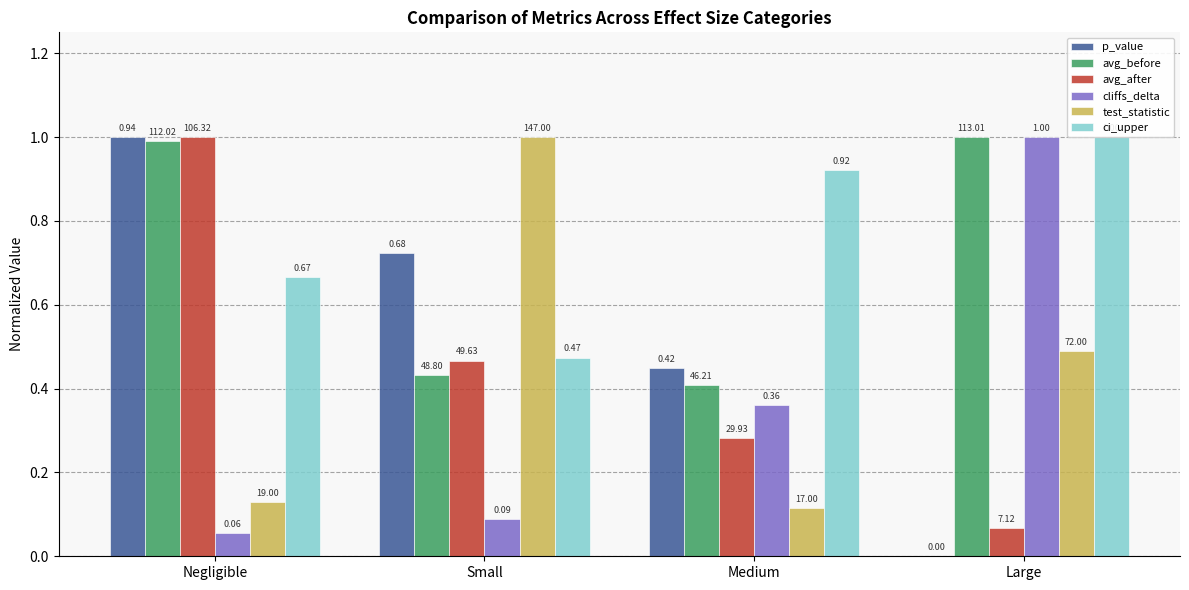

What is the total value across all series at Large?

3.6